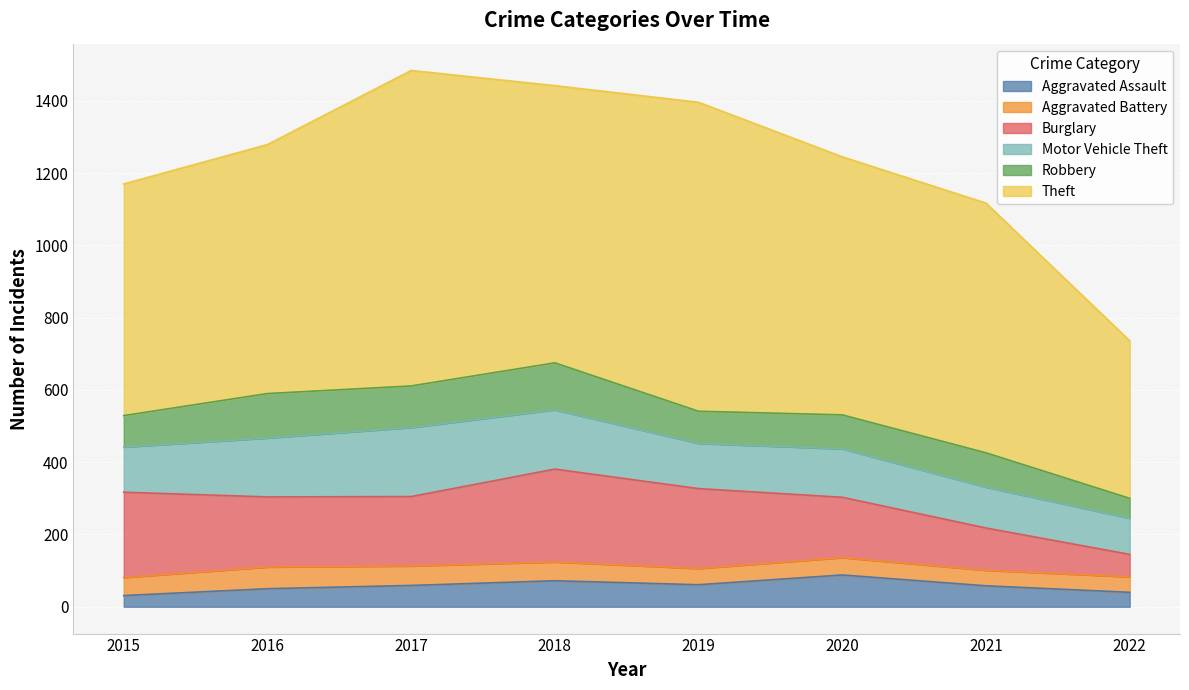

What is the maximum value for Aggravated Battery?

60